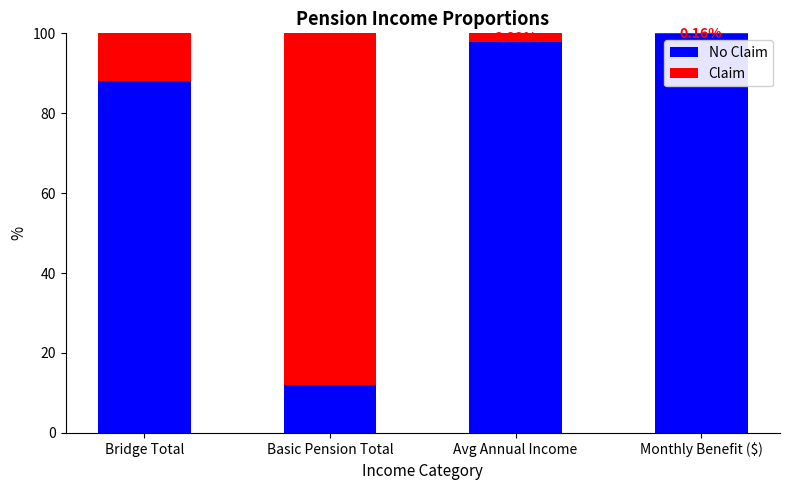

What is the total value across all series at Avg Annual Income?

100.0